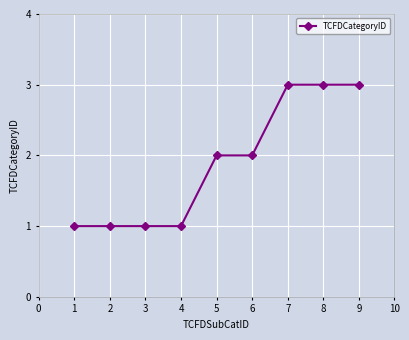

Approximately how many times larger is the value at 7 compared to 2?

3.0